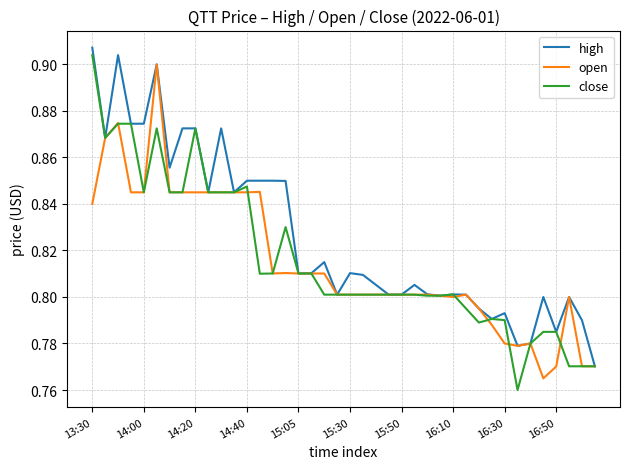

Which series has the largest range (max minus min)?

close